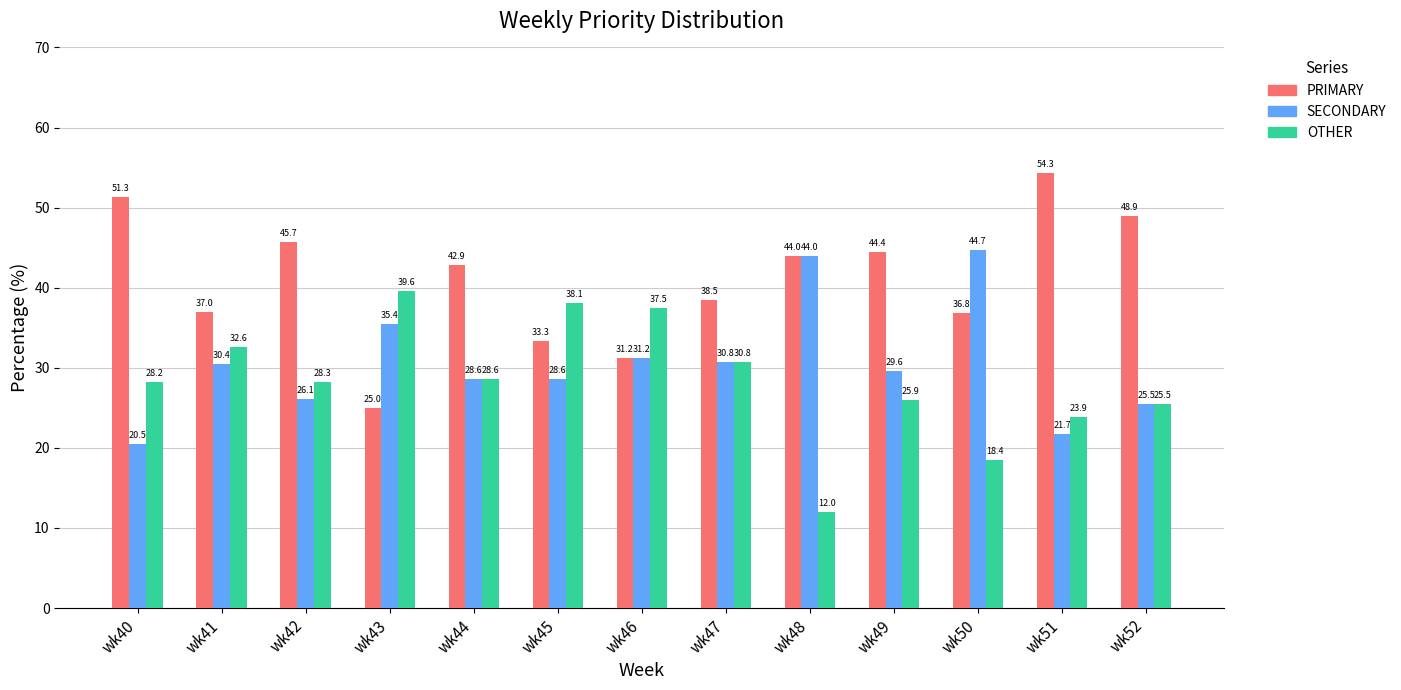

Which series has the widest spread of values?

PRIMARY